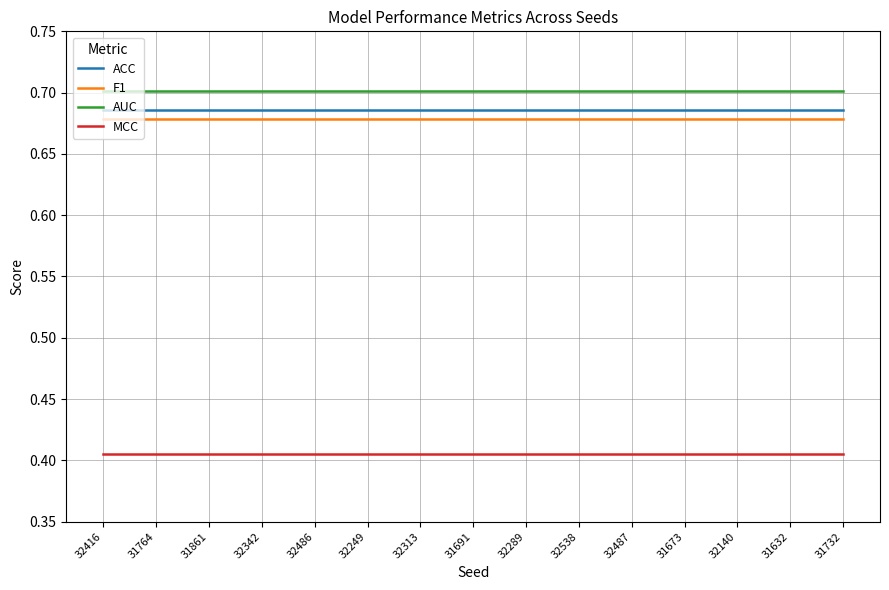

True or false: F1 and ACC intersect in this chart.

False